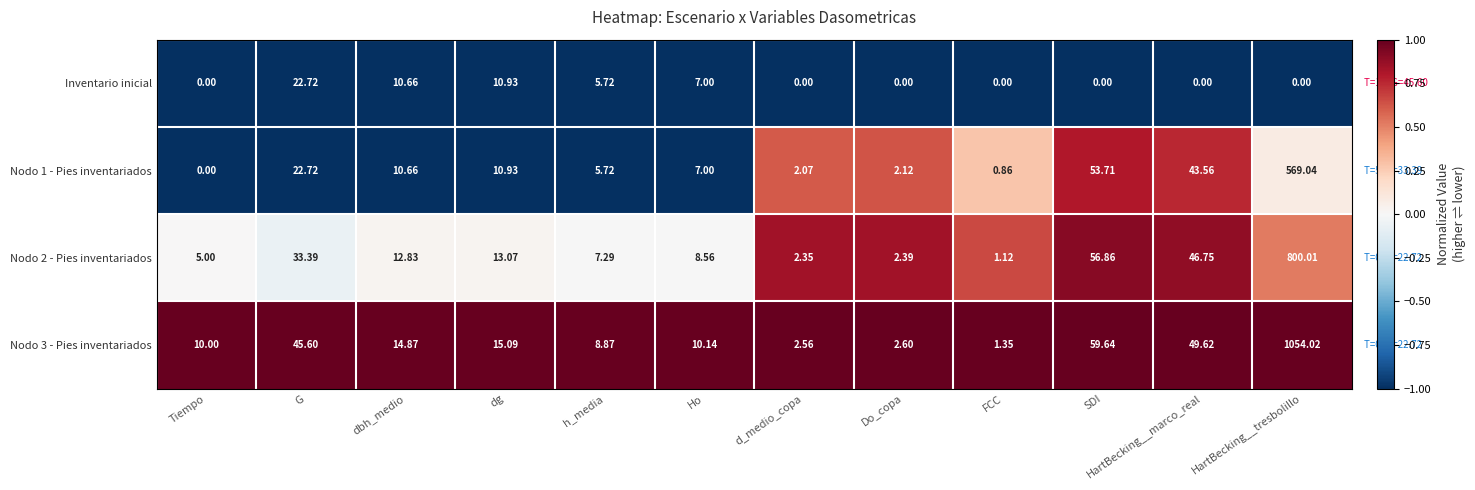

List the series in order of their peak value, highest first.

Nodo 3 - Pies inventariados, Nodo 2 - Pies inventariados, Nodo 1 - Pies inventariados, Inventario inicial